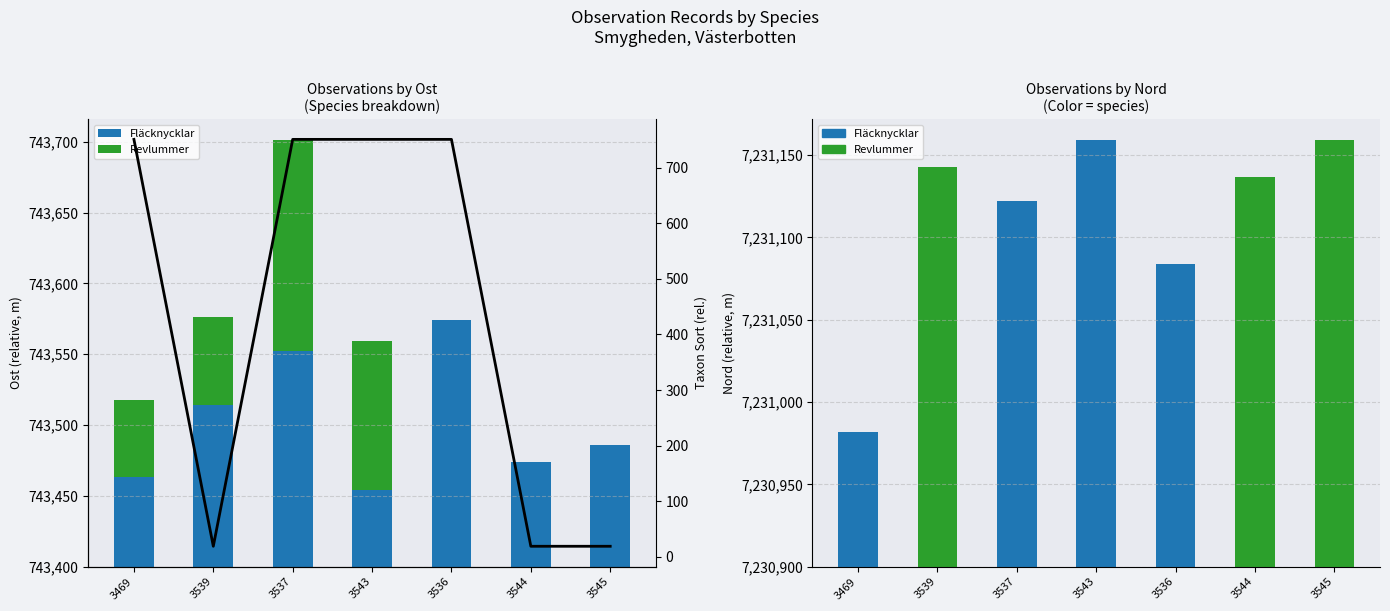

Reading left to right, list all the values displayed in this chart.

Fläcknycklar: 63	114	152	54	174	74	86
Revlummer: 55	62	149	105	0	0	0
Taxonsorteringsordning (rel.): 751	19	751	751	751	19	19